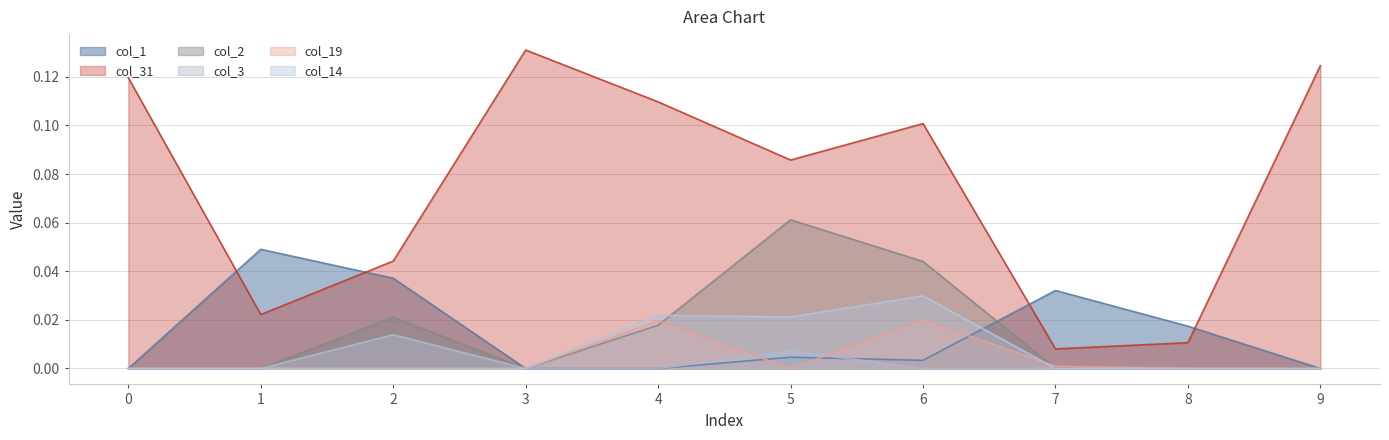

Where do col_1 and col_2 first cross each other?

6 and 7